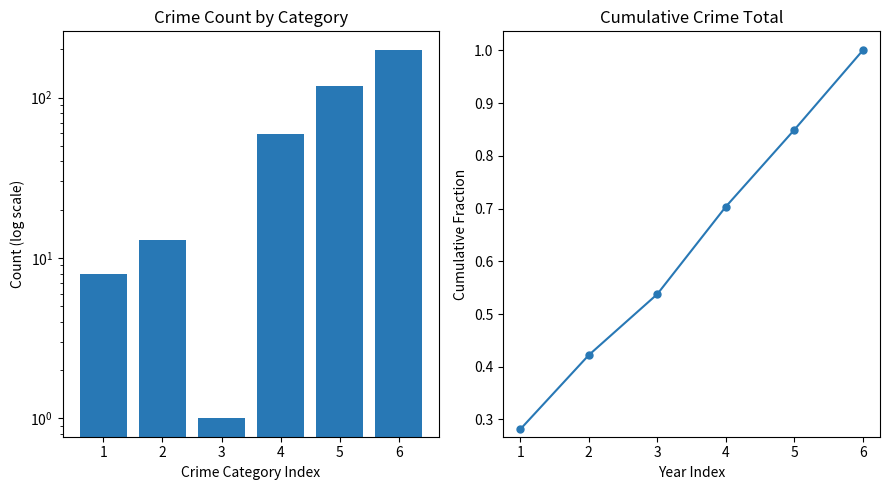

Is the value of Total Count at 1 greater than the value of Cumulative Fraction at 3?

Yes